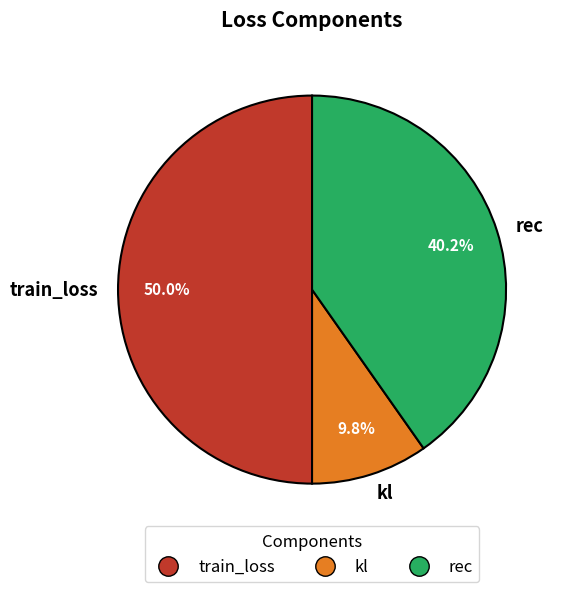

How many slices are in this pie chart?

3